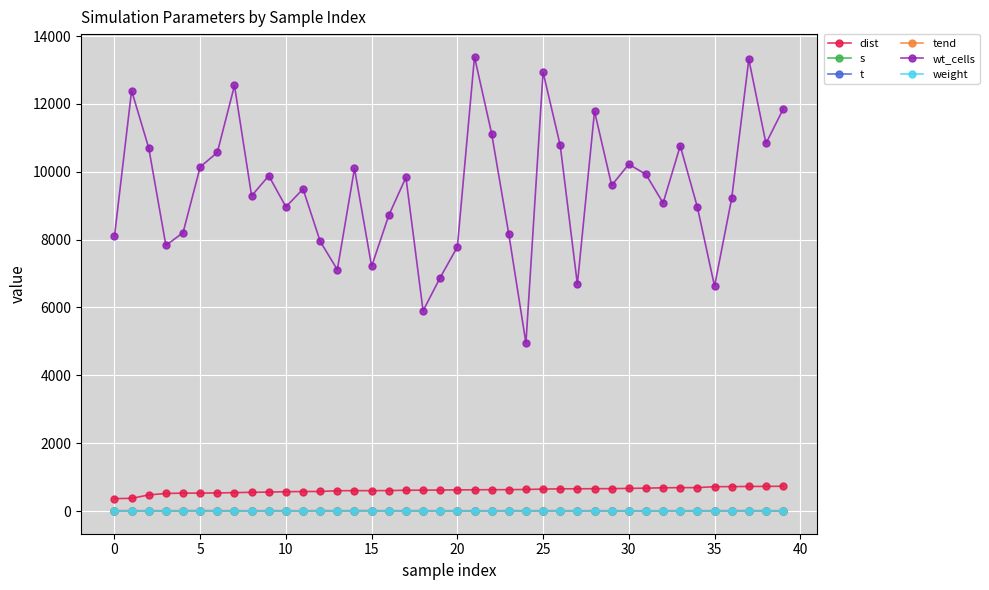

True or false: dist and weight intersect in this chart.

False